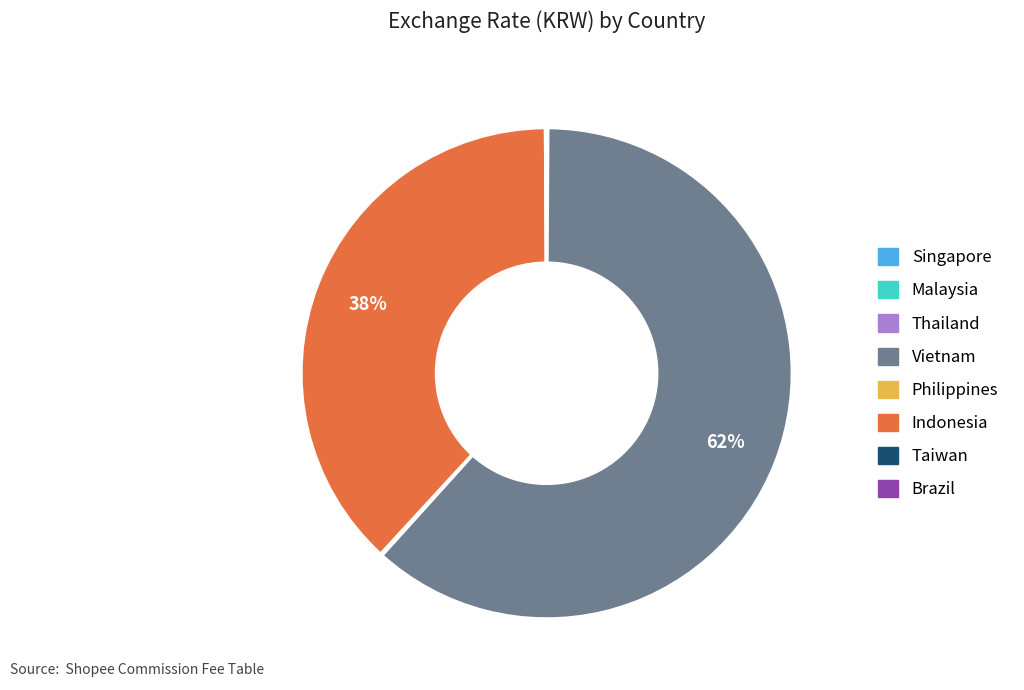

Is there a majority slice in this chart?

Yes